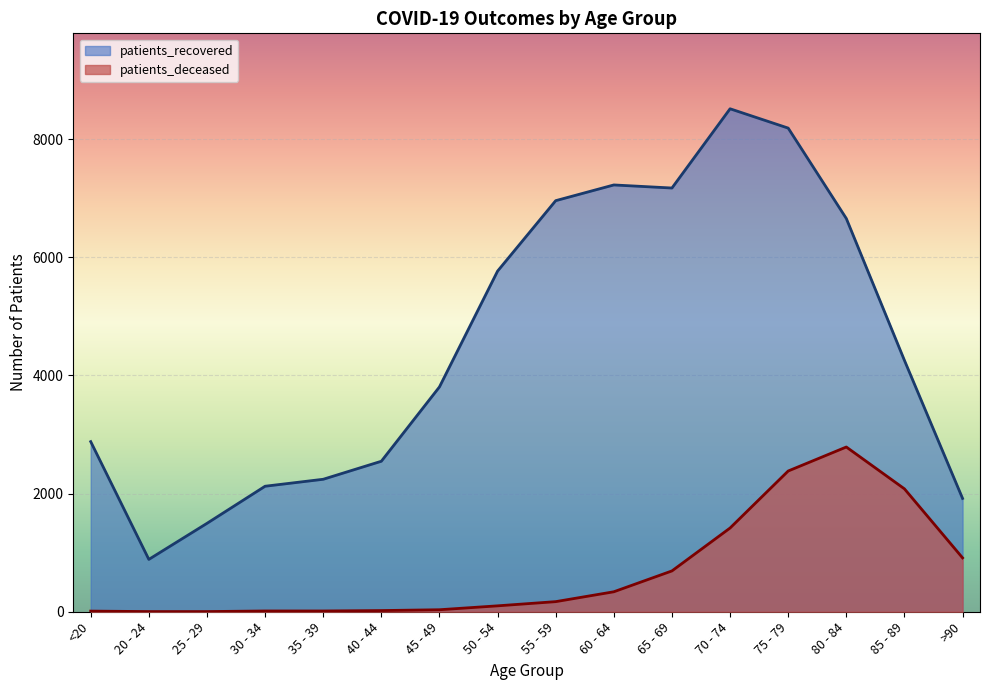

True or false: patients_recovered and patients_deceased intersect in this chart.

False